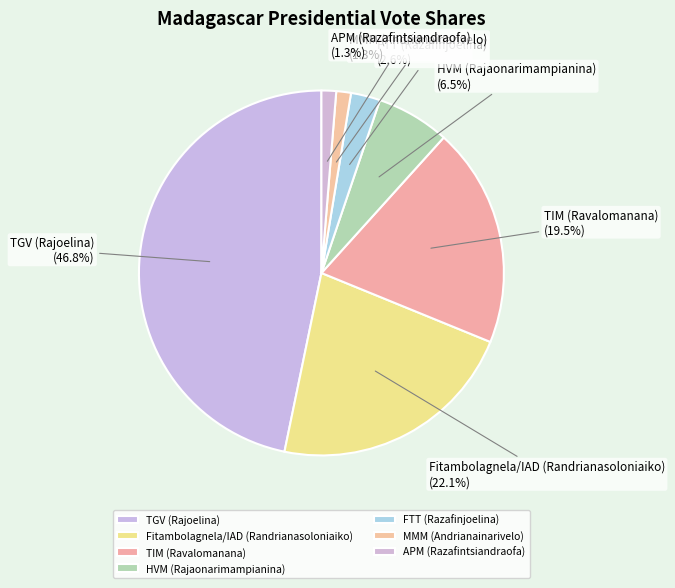

Which slice is the largest?

TGV (Rajoelina)